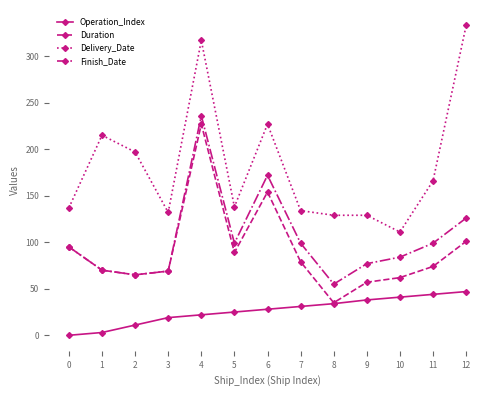

What is the total value across all series at 2?

338